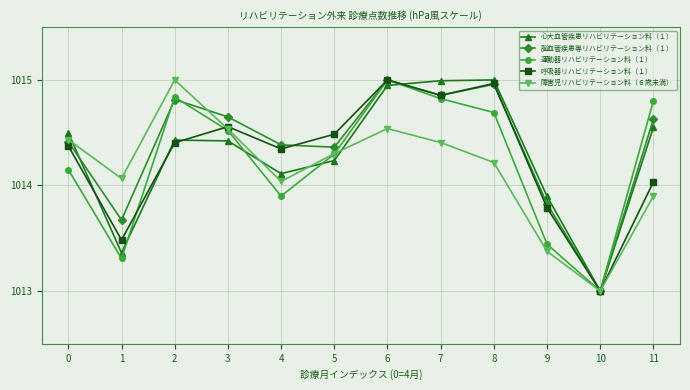

What is the difference between the highest and lowest values at 1?

0.8